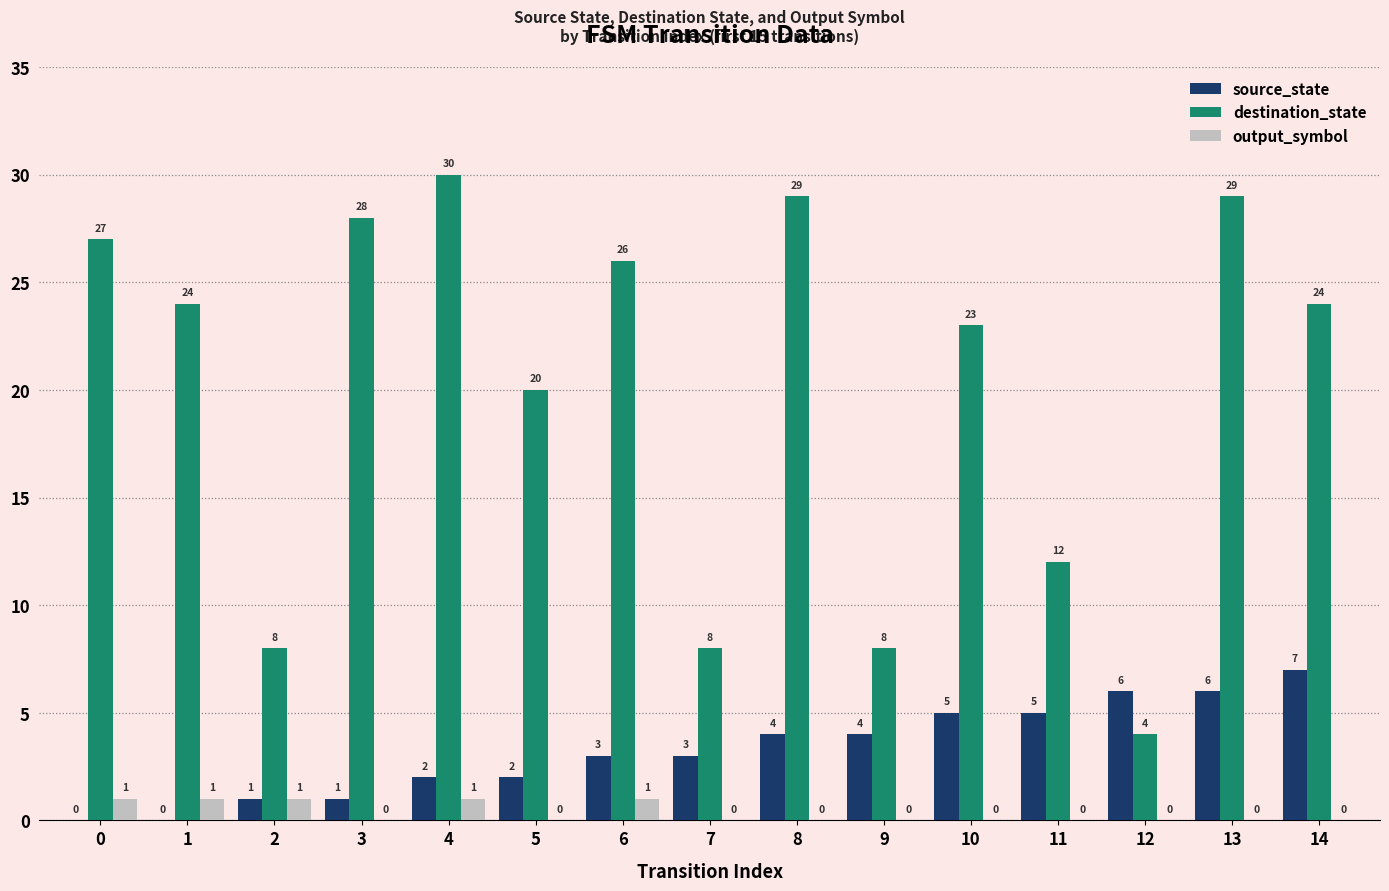

How many groups of bars are there?

15